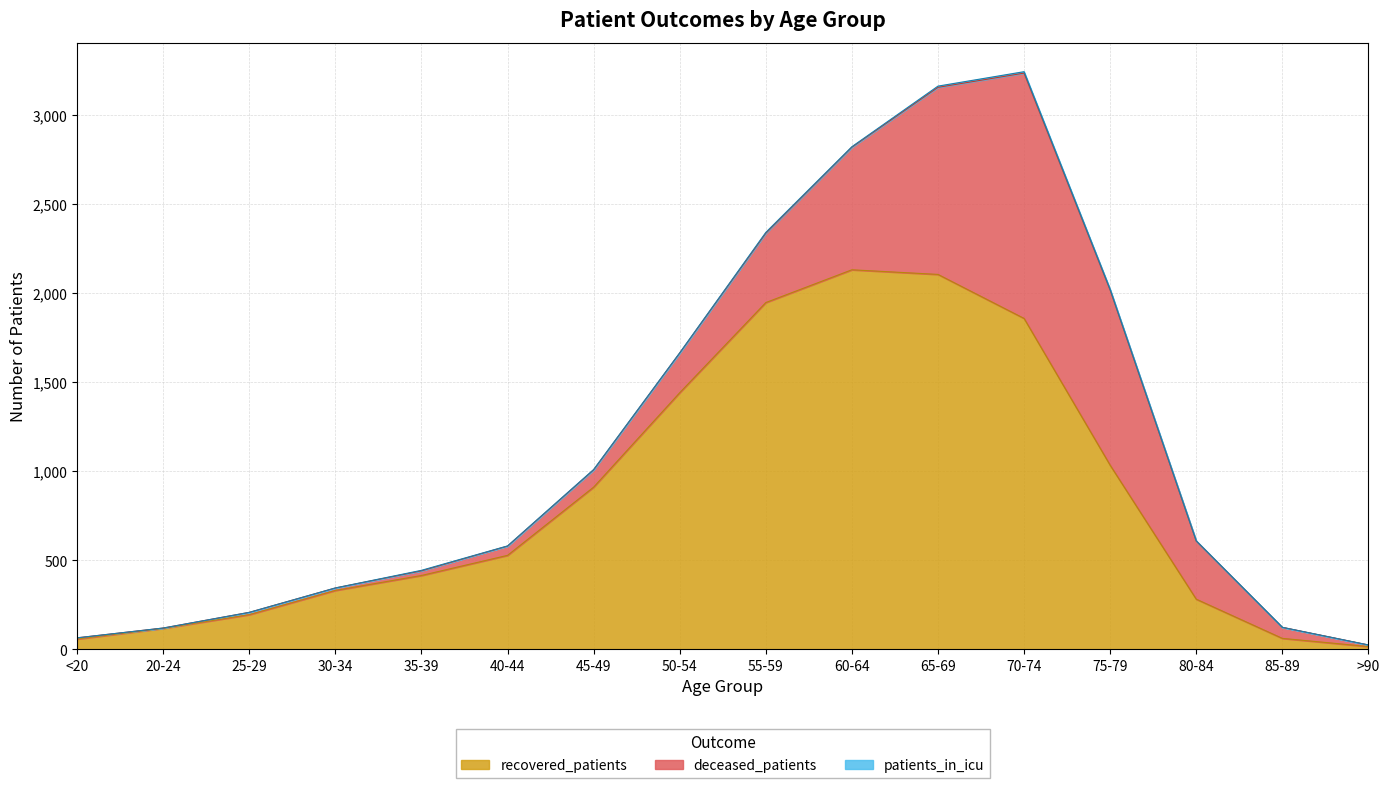

The patients_in_icu series shows 0 at 85-89. True or false?

True